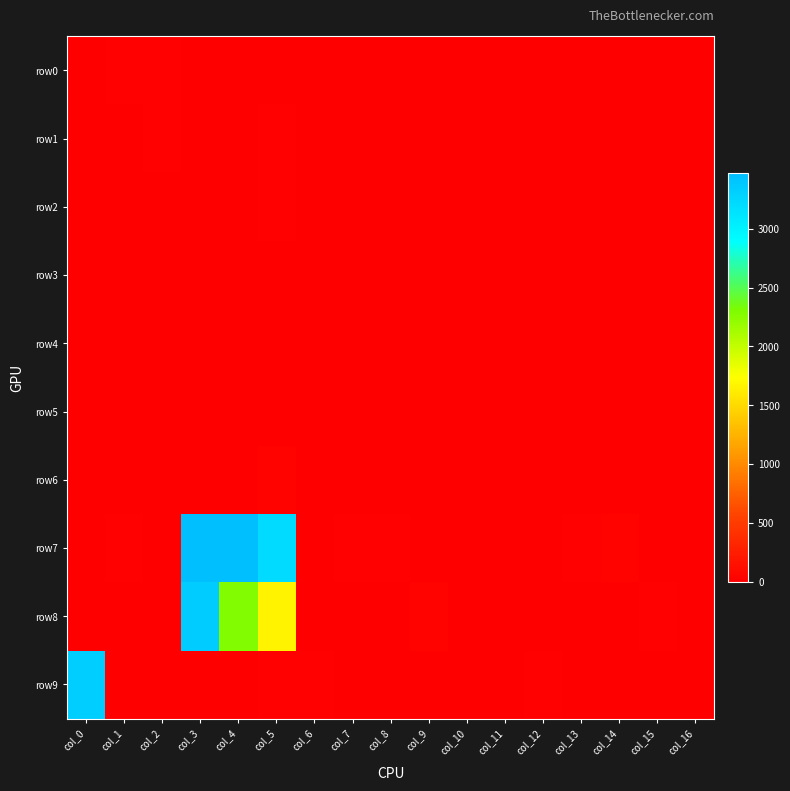

Reading right to left, list all the values displayed in this chart.

row0: col_16=0	col_15=1	col_14=0	col_13=0	col_12=0	col_11=0	col_10=2	col_9=4	col_8=0	col_7=0	col_6=0	col_5=0	col_4=6	col_3=12	col_2=24	col_1=25	col_0=9
row1: col_16=0	col_15=0	col_14=0	col_13=0	col_12=0	col_11=0	col_10=0	col_9=0	col_8=0	col_7=0	col_6=0	col_5=17	col_4=2	col_3=0	col_2=26	col_1=0	col_0=0
row2: col_16=0	col_15=0	col_14=0	col_13=0	col_12=0	col_11=0	col_10=0	col_9=0	col_8=0	col_7=0	col_6=0	col_5=15	col_4=0	col_3=5	col_2=5	col_1=0	col_0=0
row3: col_16=0	col_15=1	col_14=0	col_13=0	col_12=0	col_11=0	col_10=2	col_9=2	col_8=0	col_7=0	col_6=0	col_5=0	col_4=0	col_3=1	col_2=0	col_1=5	col_0=0
row4: col_16=0	col_15=0	col_14=0	col_13=0	col_12=7	col_11=0	col_10=0	col_9=0	col_8=0	col_7=0	col_6=6	col_5=0	col_4=0	col_3=0	col_2=3	col_1=0	col_0=6
row5: col_16=0	col_15=5	col_14=2	col_13=0	col_12=0	col_11=0	col_10=0	col_9=0	col_8=3	col_7=0	col_6=0	col_5=7	col_4=6	col_3=0	col_2=10	col_1=0	col_0=0
row6: col_16=0	col_15=0	col_14=0	col_13=0	col_12=0	col_11=2	col_10=0	col_9=0	col_8=0	col_7=0	col_6=0	col_5=35	col_4=6	col_3=2	col_2=0	col_1=2	col_0=8
row7: col_16=0	col_15=0	col_14=28	col_13=14	col_12=3	col_11=0	col_10=0	col_9=0	col_8=16	col_7=18	col_6=12	col_5=3213	col_4=3472	col_3=3459	col_2=13	col_1=20	col_0=7
row8: col_16=0	col_15=24	col_14=0	col_13=0	col_12=0	col_11=0	col_10=0	col_9=36	col_8=0	col_7=0	col_6=0	col_5=1662	col_4=2287	col_3=3342	col_2=0	col_1=0	col_0=0
row9: col_16=0	col_15=0	col_14=0	col_13=0	col_12=22	col_11=6	col_10=0	col_9=0	col_8=0	col_7=0	col_6=21	col_5=18	col_4=10	col_3=3	col_2=0	col_1=10	col_0=3334